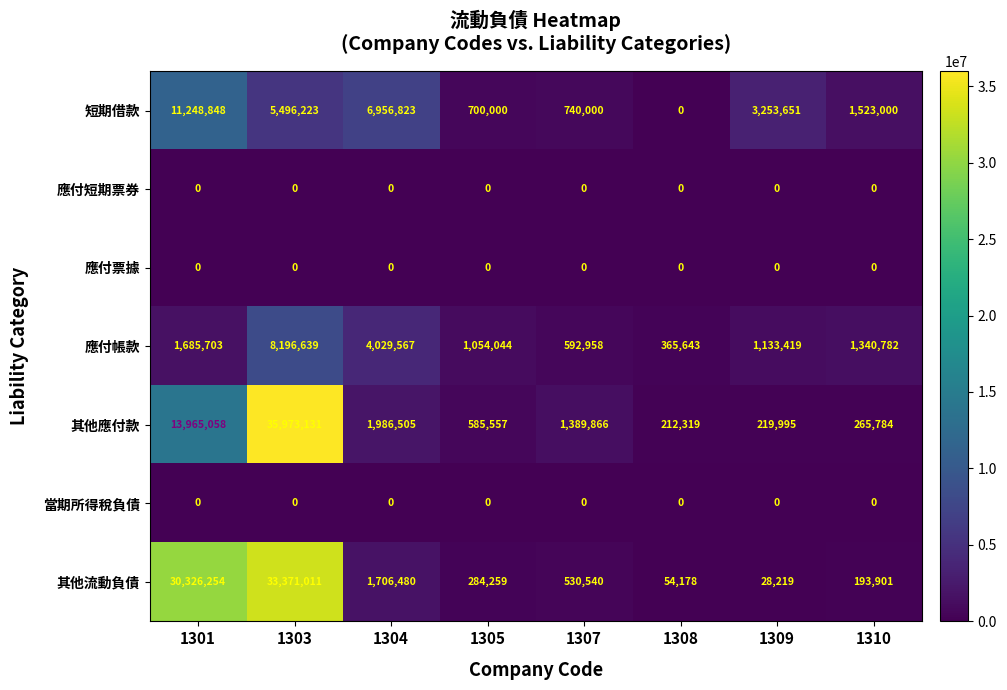

Read the 短期借款 value at 1305.

700000